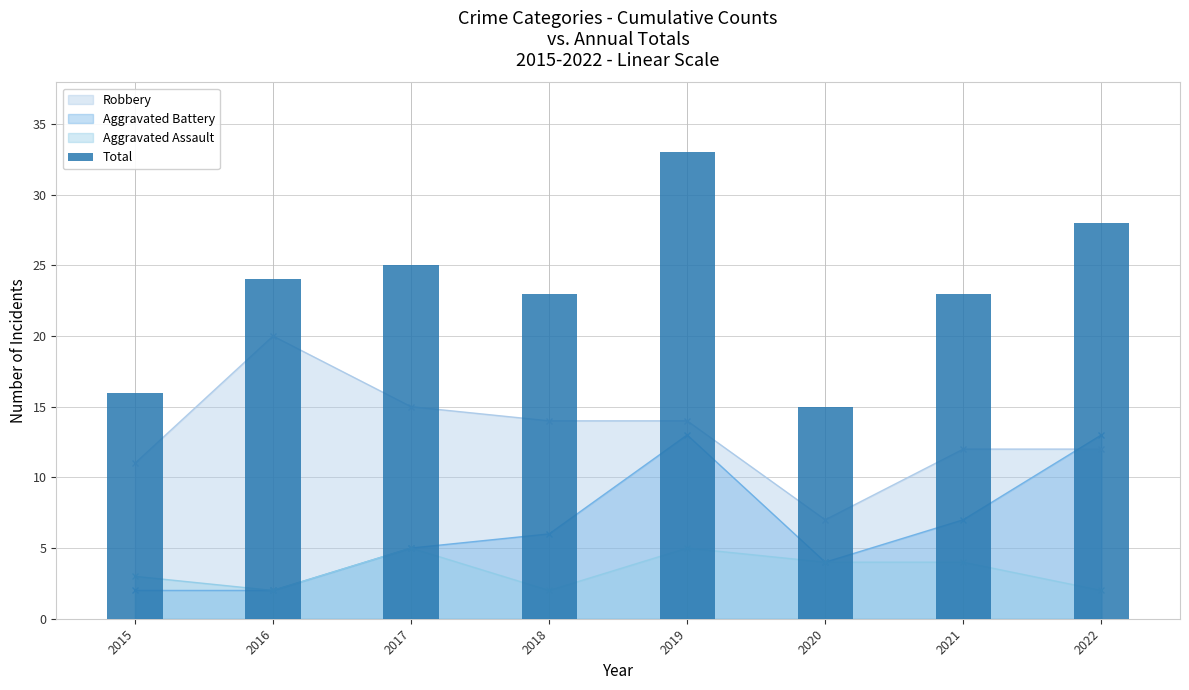

Rank the categories by value from lowest to highest.

2020, 2015, 2018, 2021, 2016, 2017, 2022, 2019